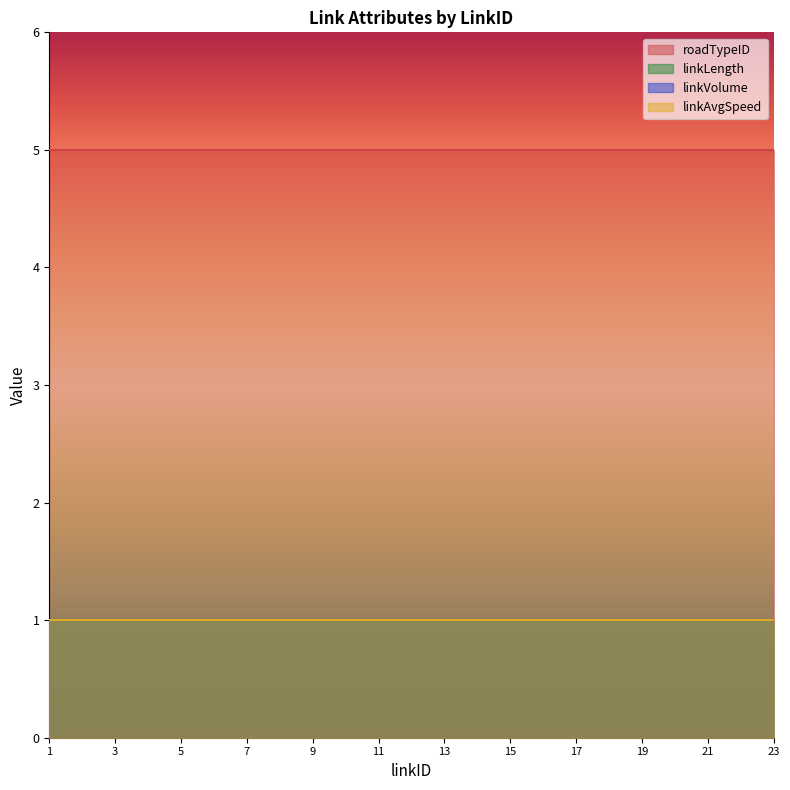

Reading left to right, what are all the values shown in this chart?

linkLength: 1	1	1	1	1	1	1	1	1	1	1	1	1	1	1	1	1	1	1	1	1	1	1
linkVolume: 1	1	1	1	1	1	1	1	1	1	1	1	1	1	1	1	1	1	1	1	1	1	1
linkAvgSpeed: 1	1	1	1	1	1	1	1	1	1	1	1	1	1	1	1	1	1	1	1	1	1	1
roadTypeID: 5	5	5	5	5	5	5	5	5	5	5	5	5	5	5	5	5	5	5	5	5	5	5